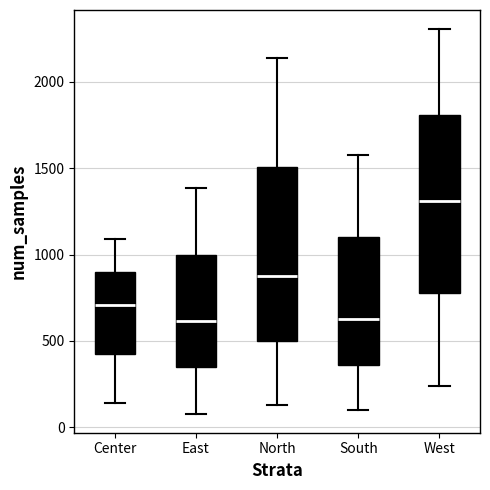

Where is the upper edge of the box for Center on the y-axis? The values are not printed on the chart, so give them approximately, as read against the axis.

900